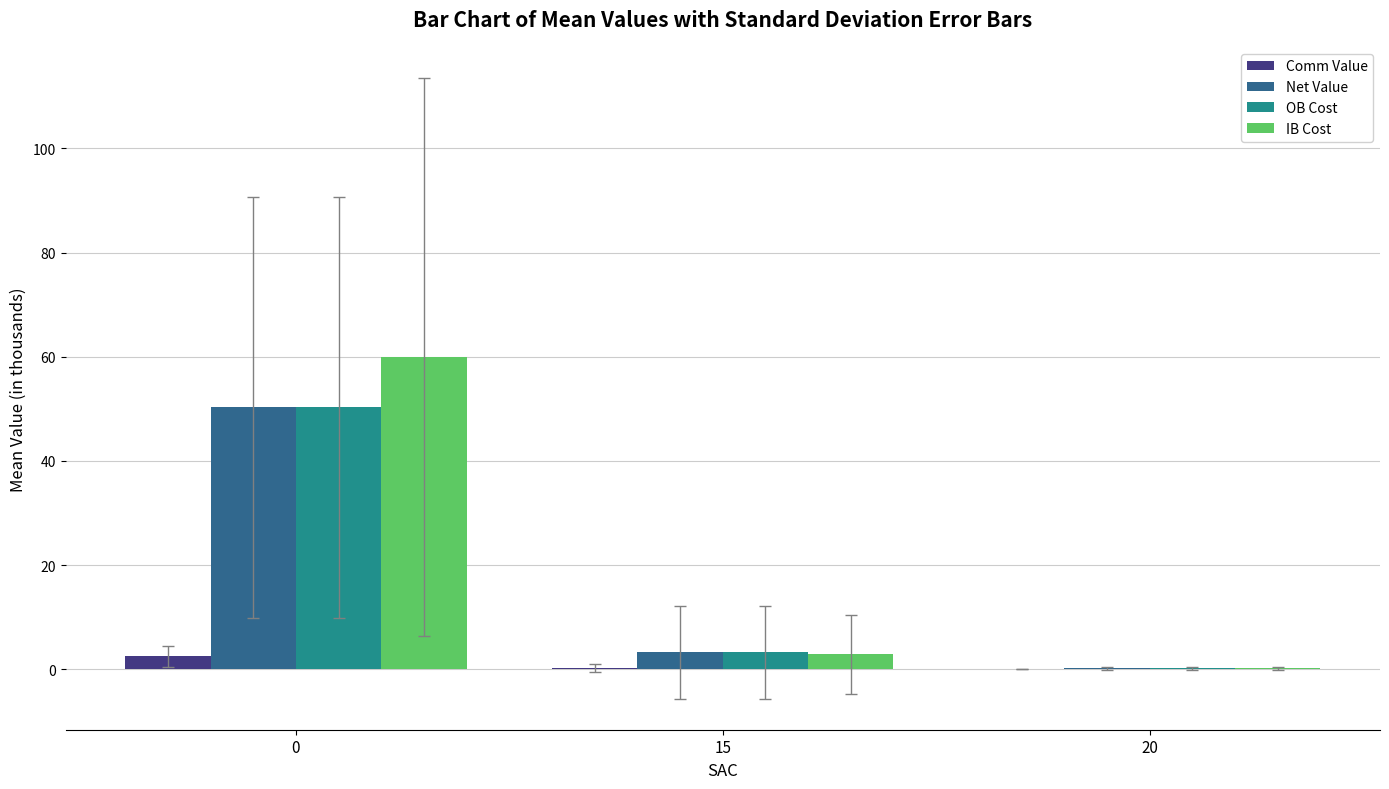

What is the greatest value displayed?

60.0